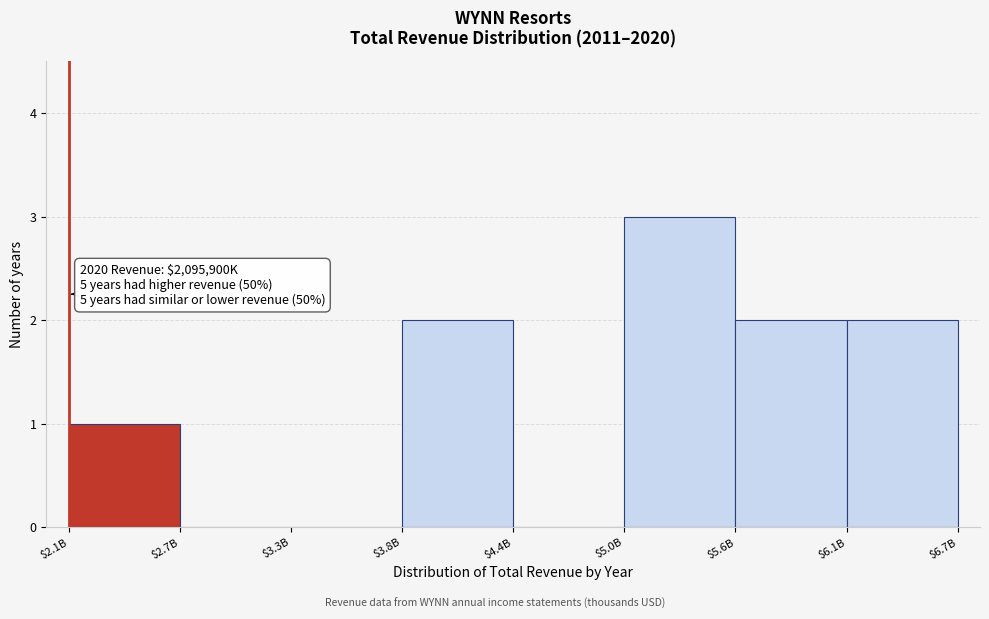

Is it true that the value at $2.7B is 0?

True